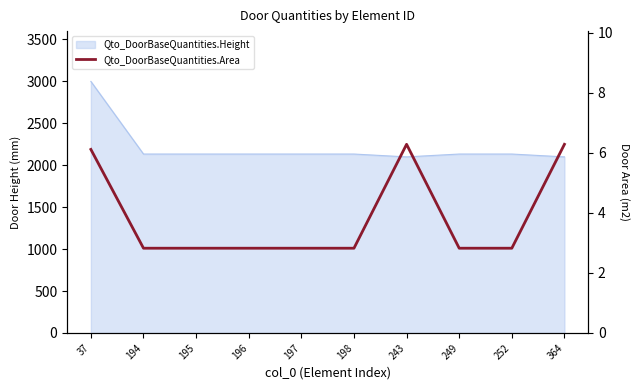

The chart shows a value of 8.7 at 243. True or false?

False